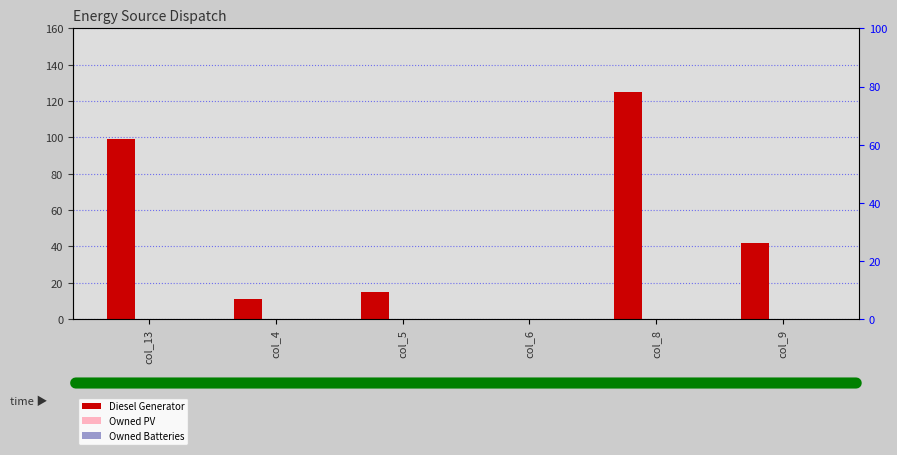

Which category has the lowest value in the Owned Batteries series?

col_13